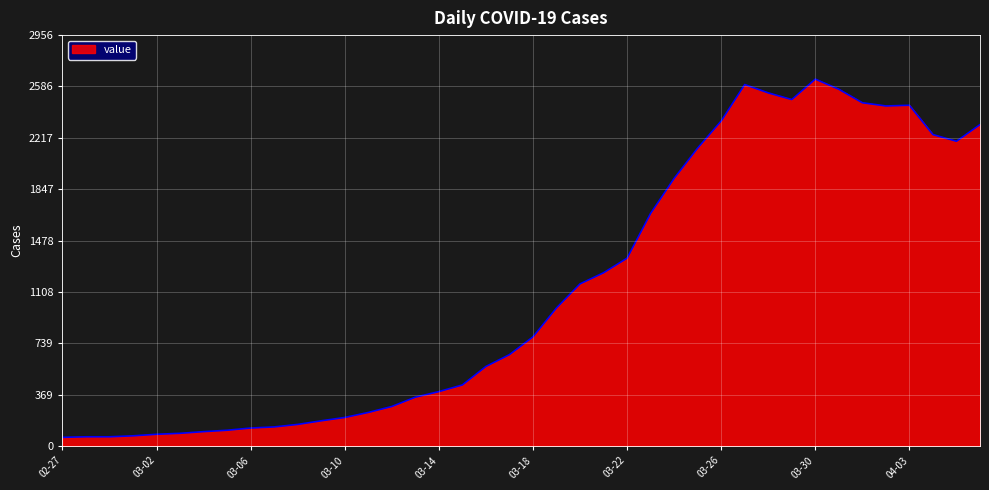

What is the difference between the second highest and minimum values?

2538